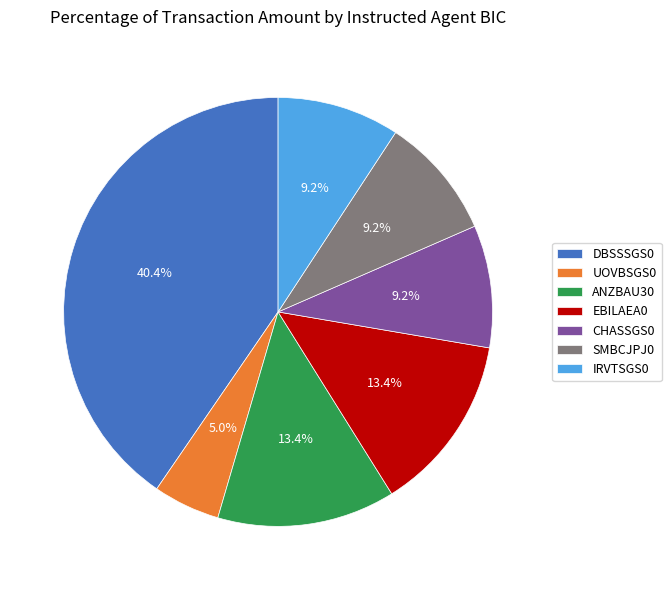

True or false: CHASSGS0 accounts for 9% of the total.

True